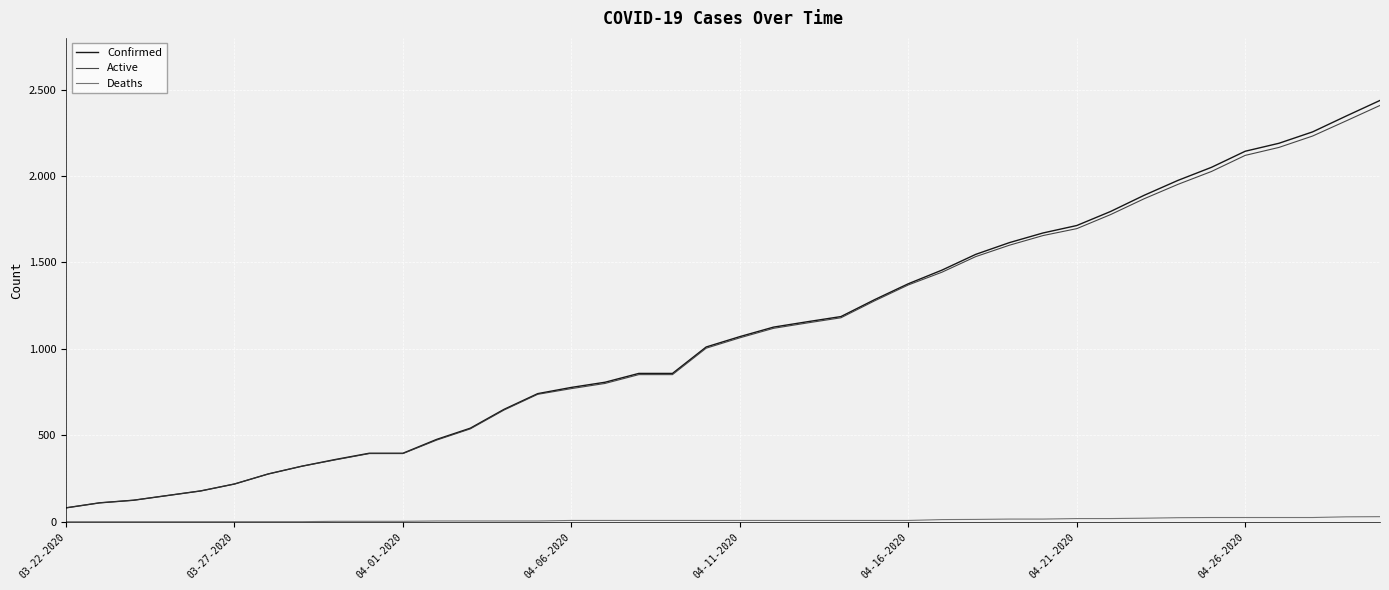

True or false: Deaths and Confirmed intersect in this chart.

False